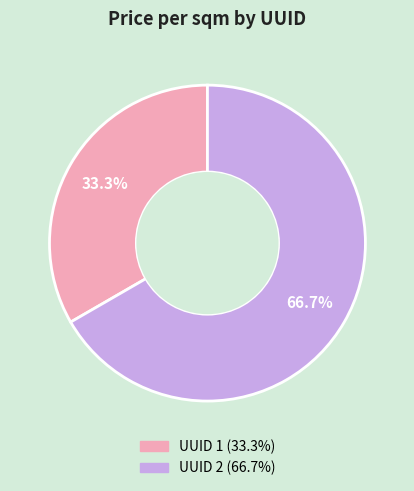

Does any single category account for the majority?

Yes